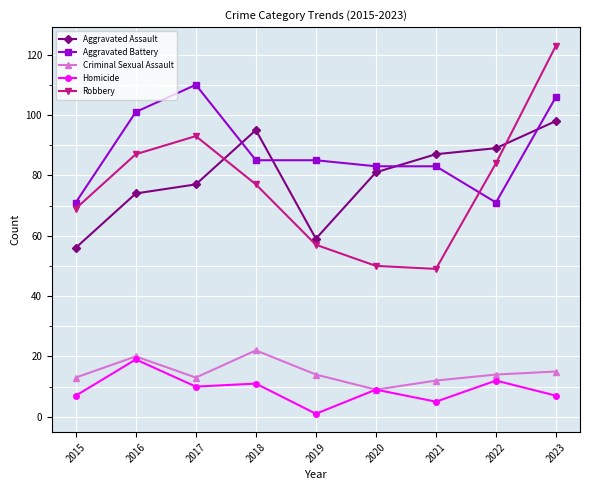

True or false: Aggravated Battery and Homicide cross at least once.

False